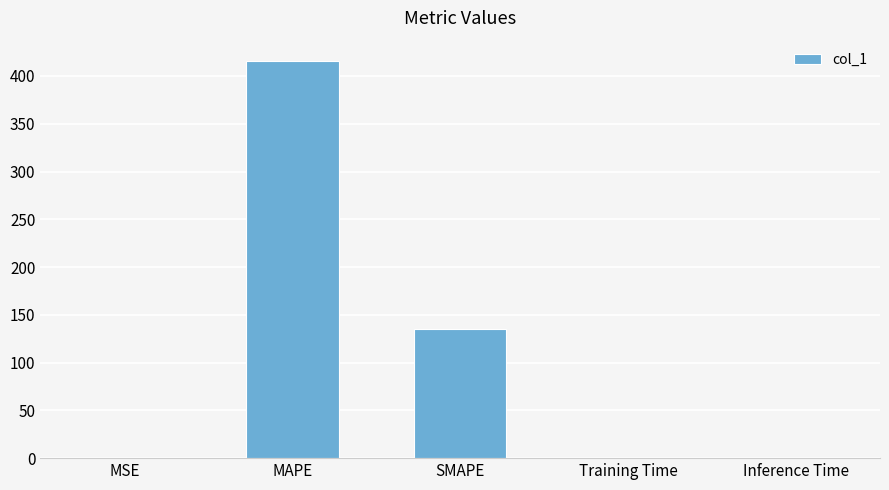

What is the change in value from MAPE to Training Time?

-416.2